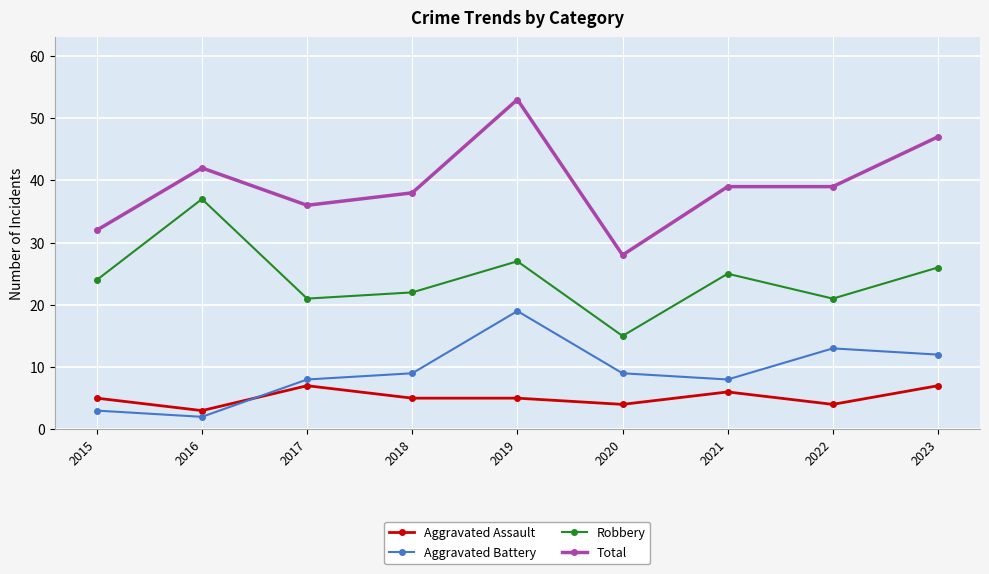

What is the value of the Total point at the 5th from the left?

53